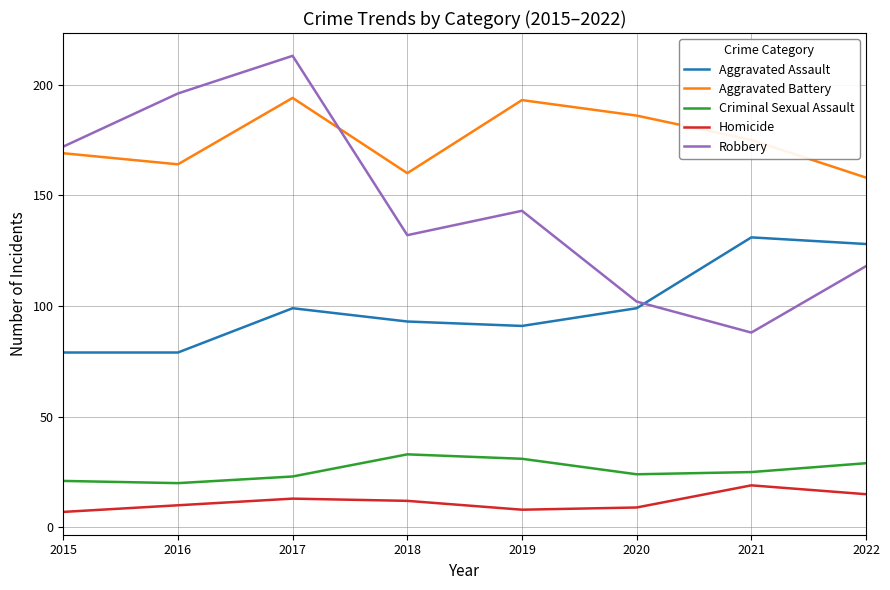

True or false: Homicide has more than 2 points higher than both neighbors.

False